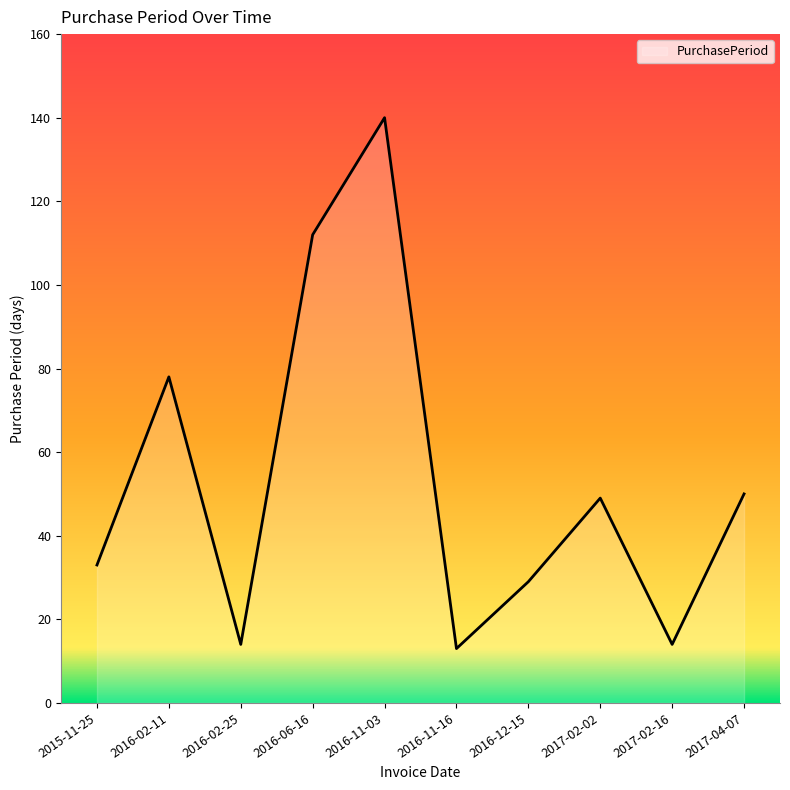

Is it true that the value at 2016-11-03 is 31?

False